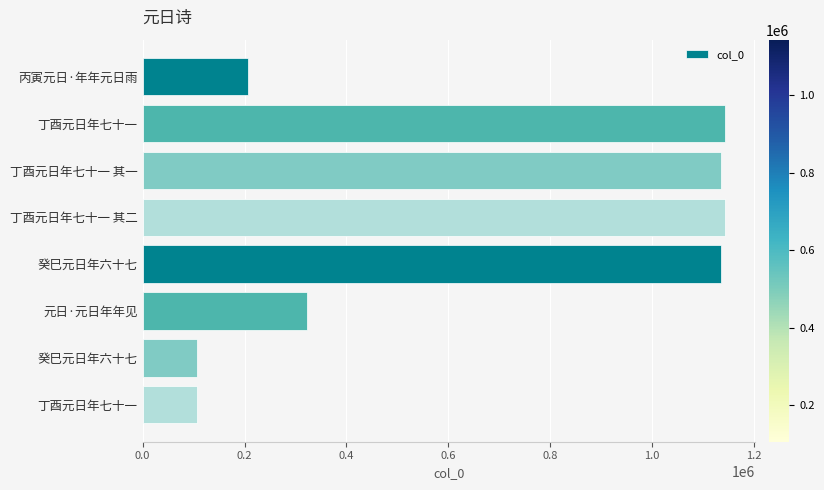

Does the chart contain stacked bars?

No